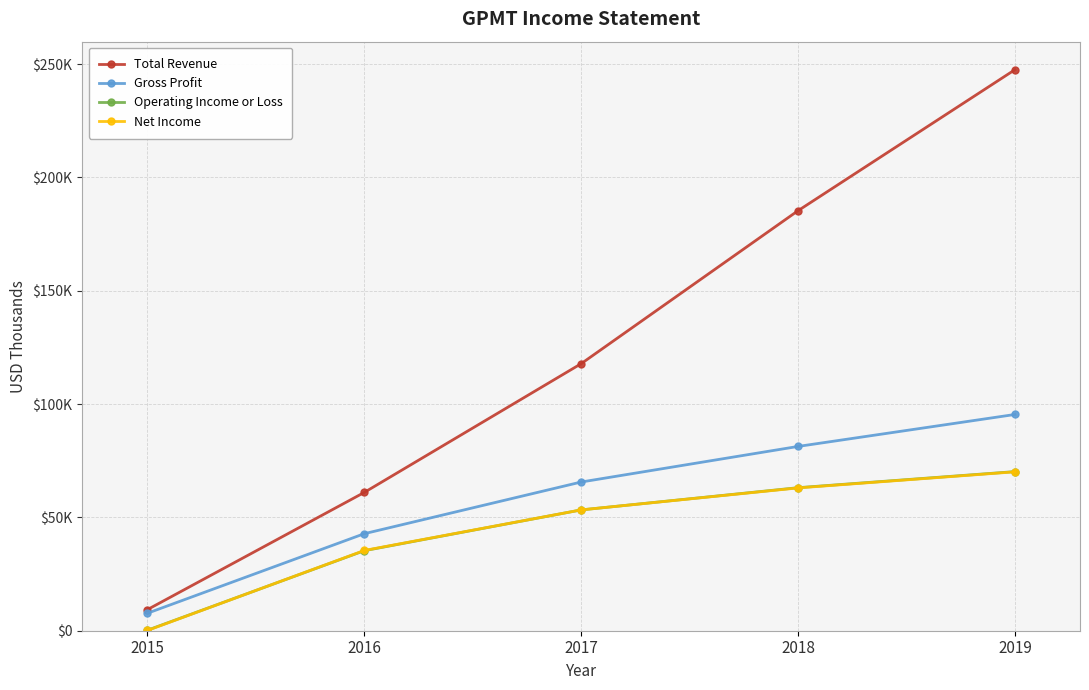

What is the sum of the Net Income values at 2016 and 2015?

35500